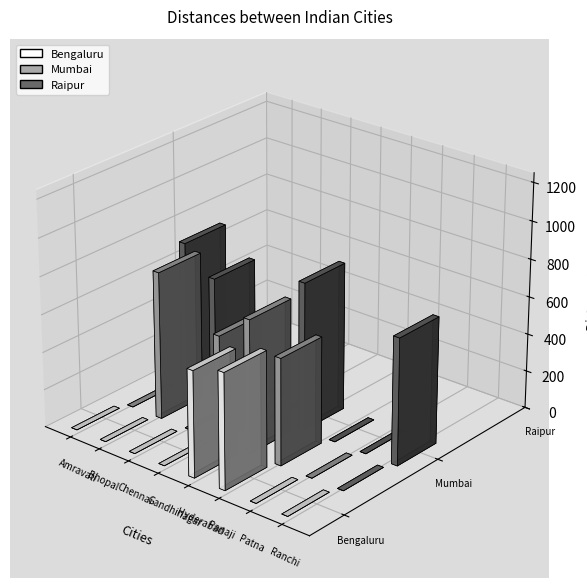

What is the sum of all Mumbai values?

4786